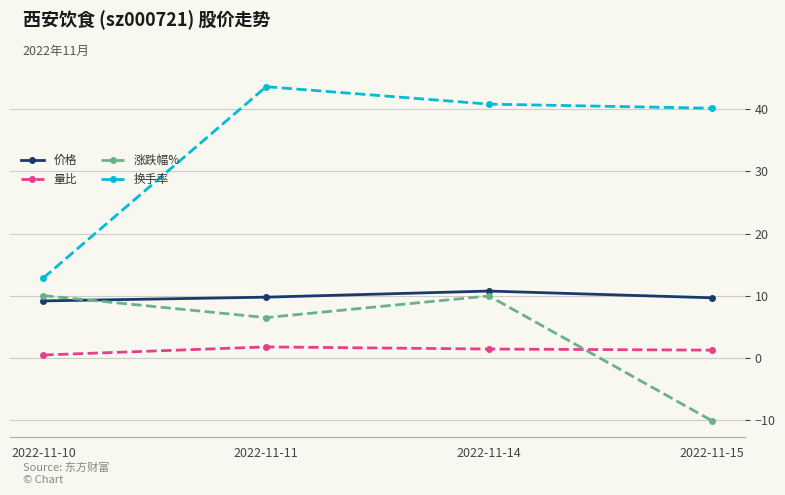

What is the value of the 涨跌幅% point at the 4th from the left?

-10.0